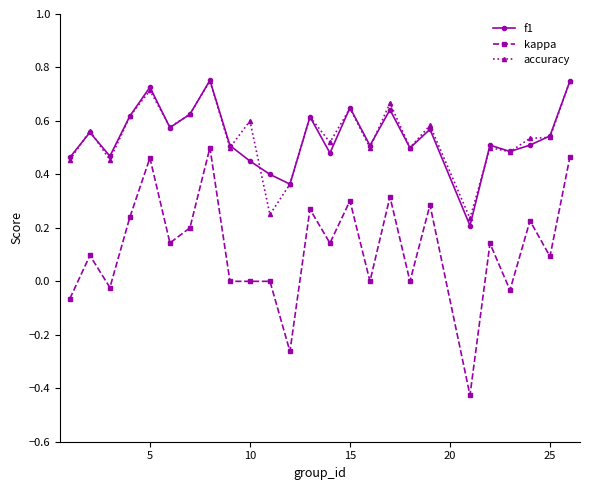

Which series has the largest range (max minus min)?

kappa